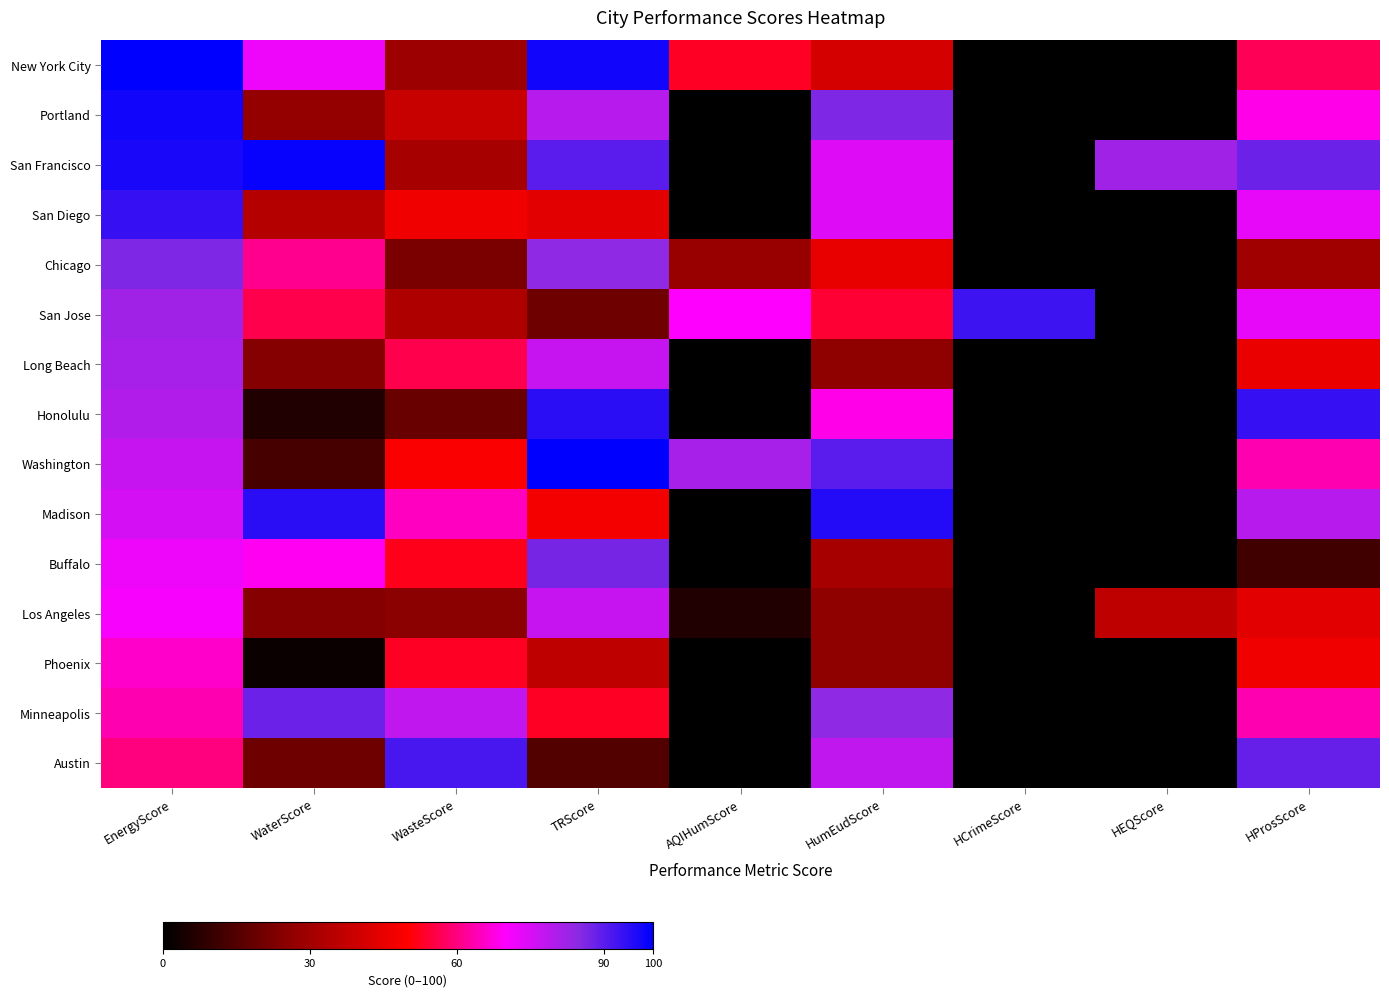

Which label corresponds to the smallest value in the chart?

HCrimeScore